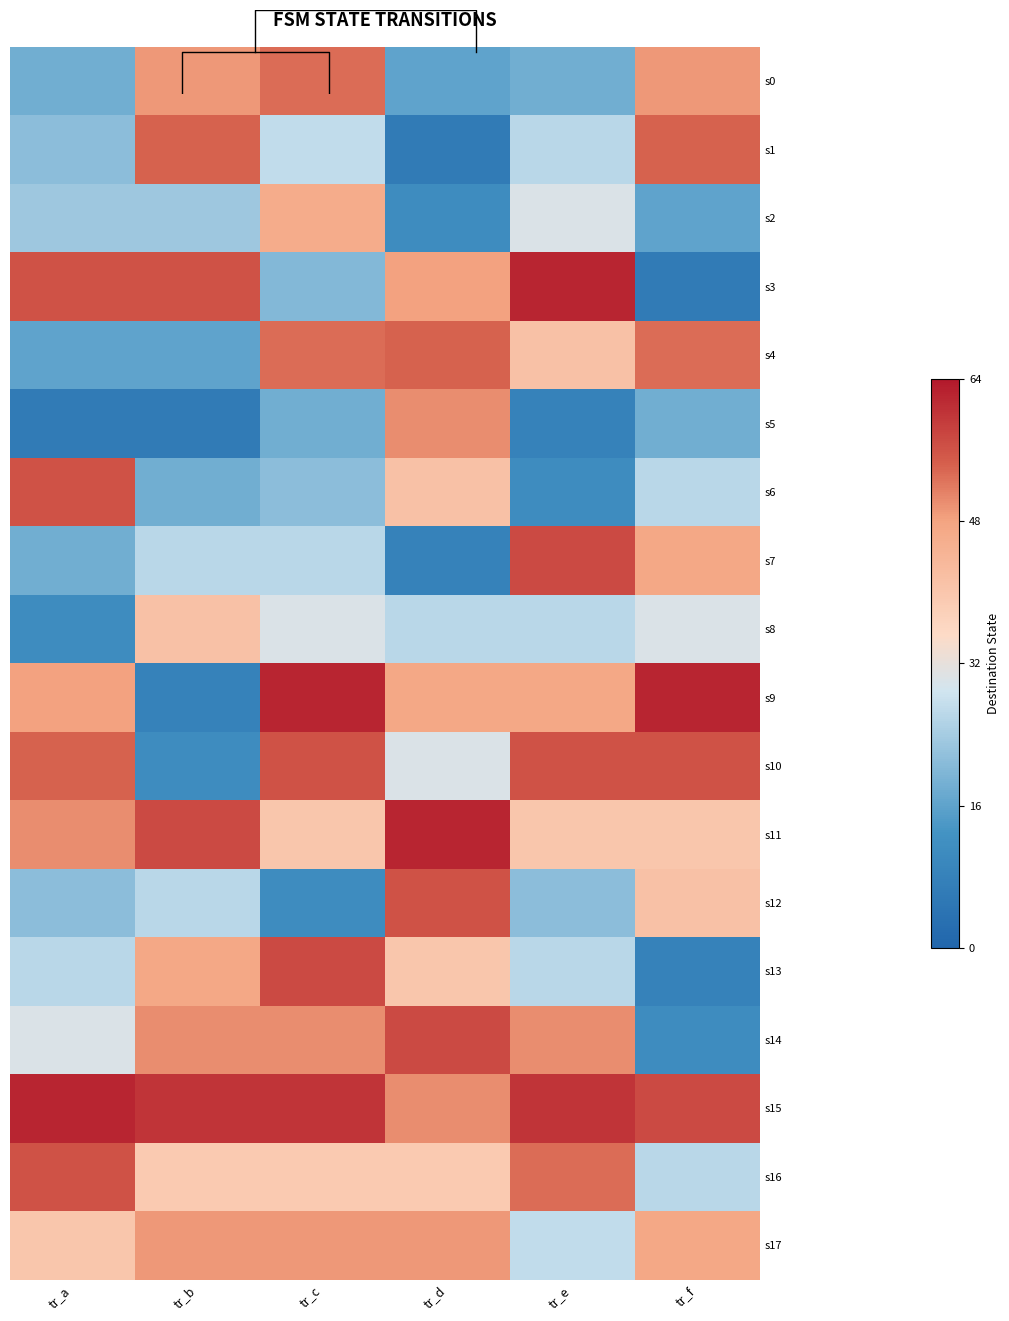

True or false: s1 has a value of 21 at tr_a.

True